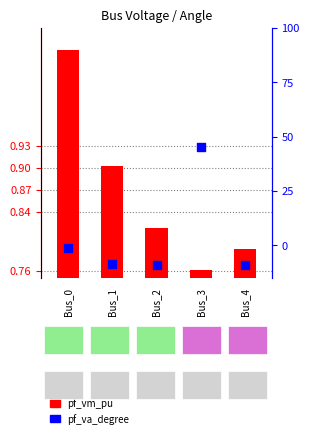

Which series has the largest total across all categories?

pf_va_degree